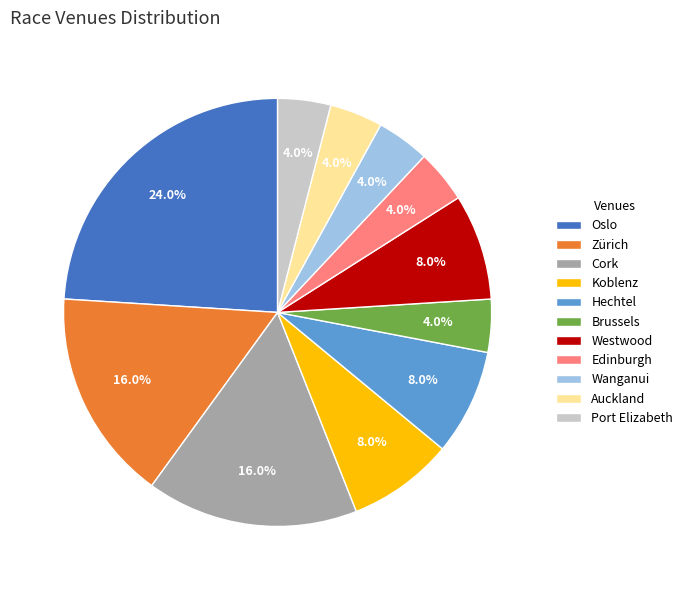

Which slice is the largest?

Oslo